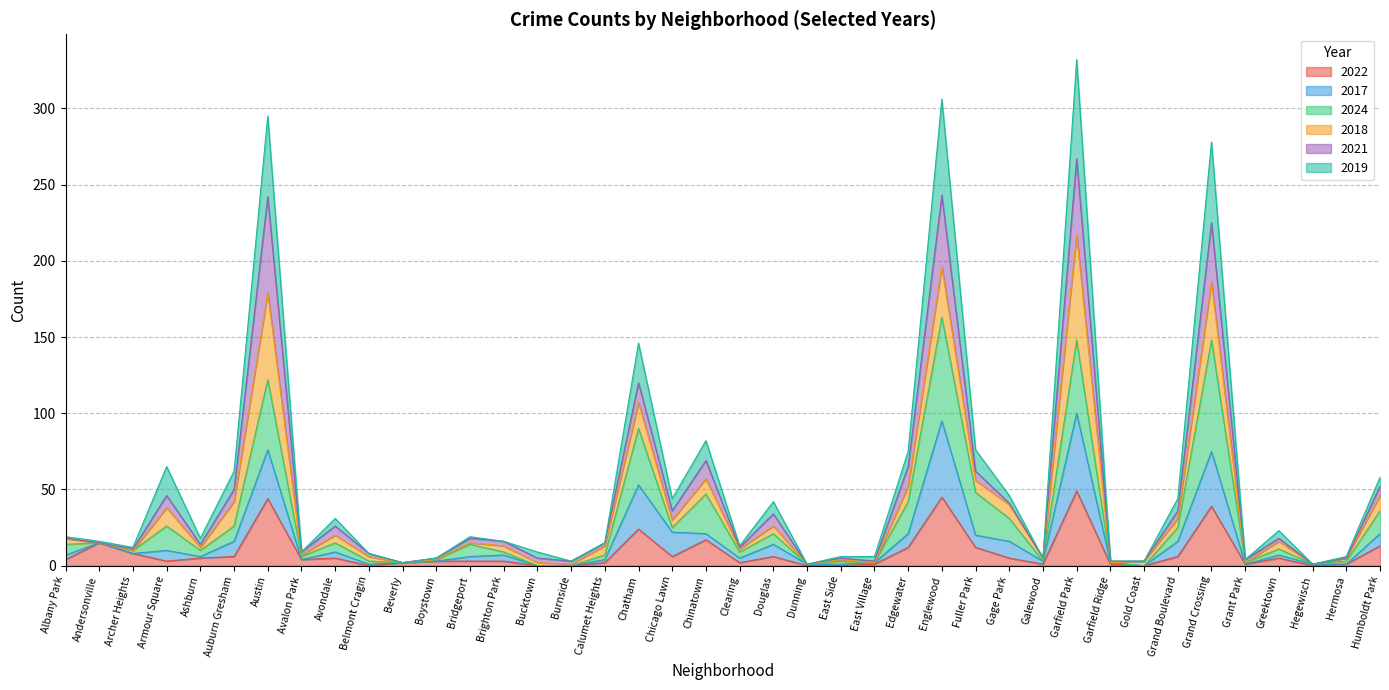

What is the maximum value for 2022?

49